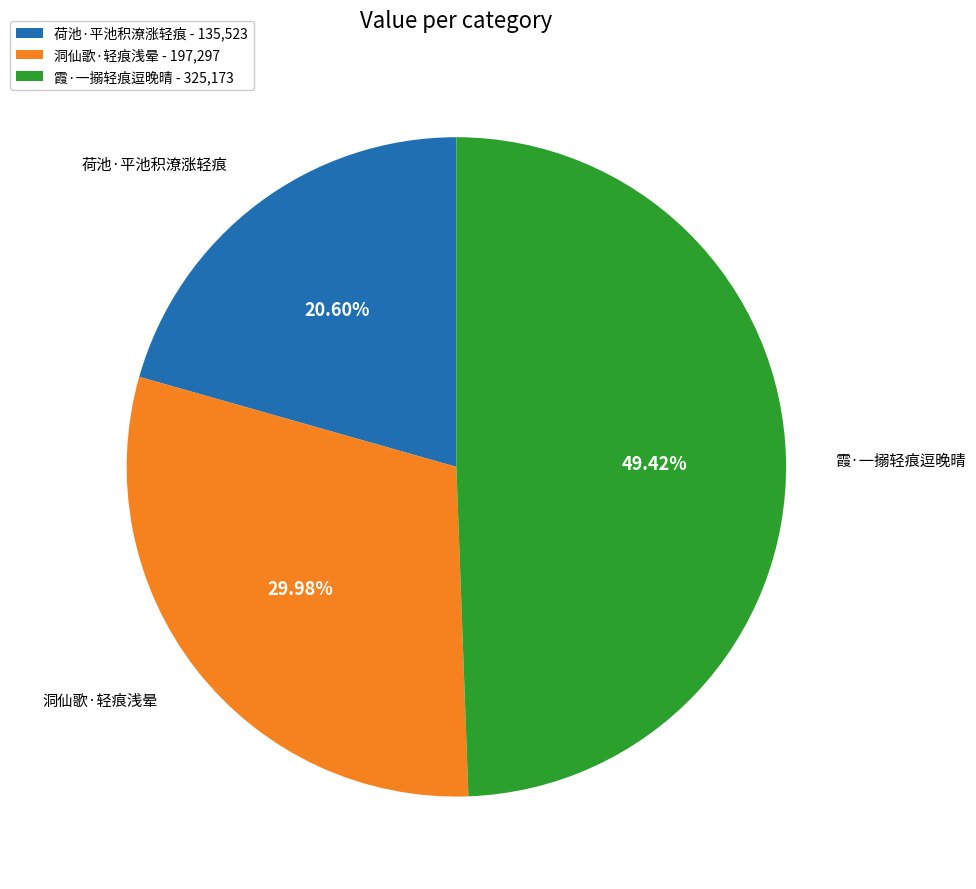

To the nearest percent, what is the difference between the largest and smallest slice percentages?

29%